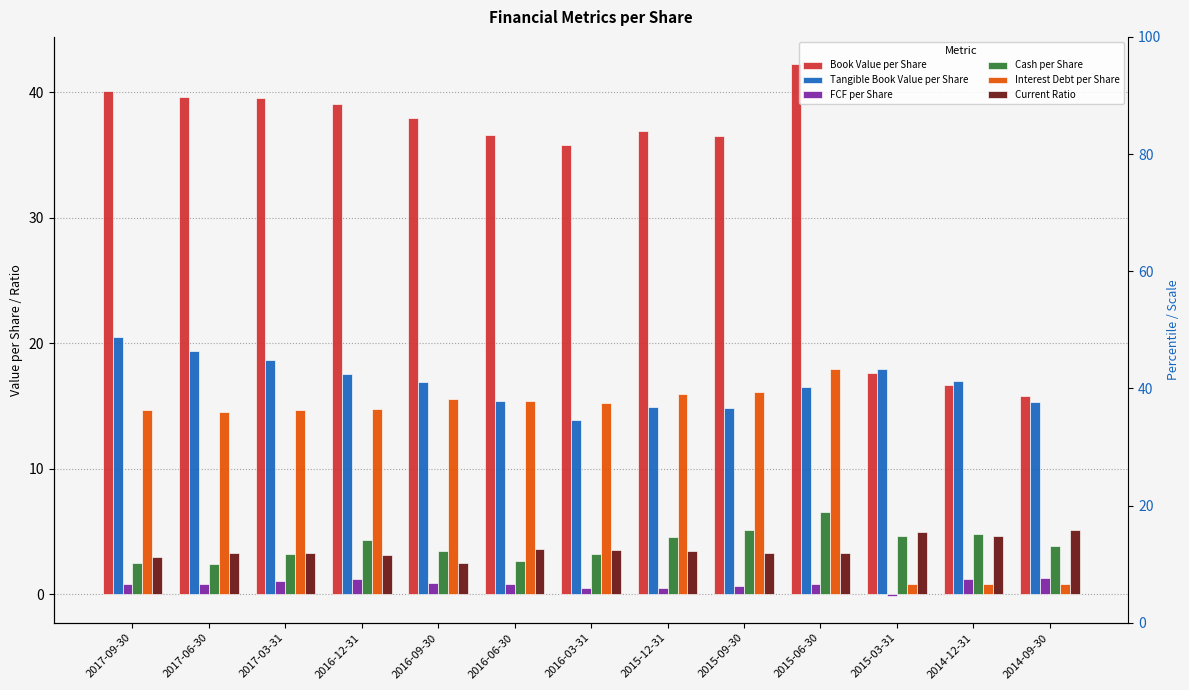

Which label corresponds to the largest value in the chart?

2015-06-30